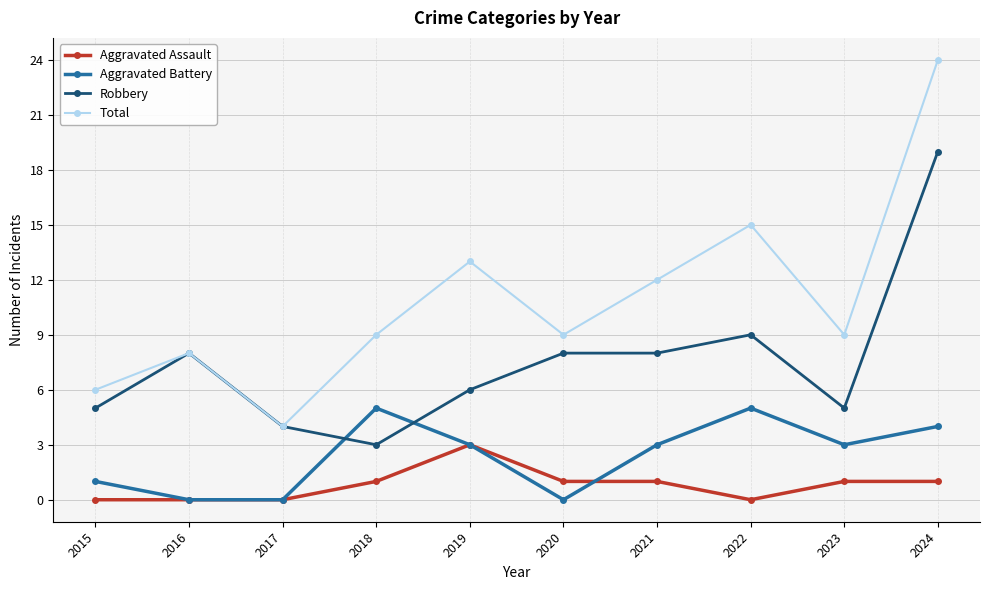

What is the total value across all series at 2016?

16